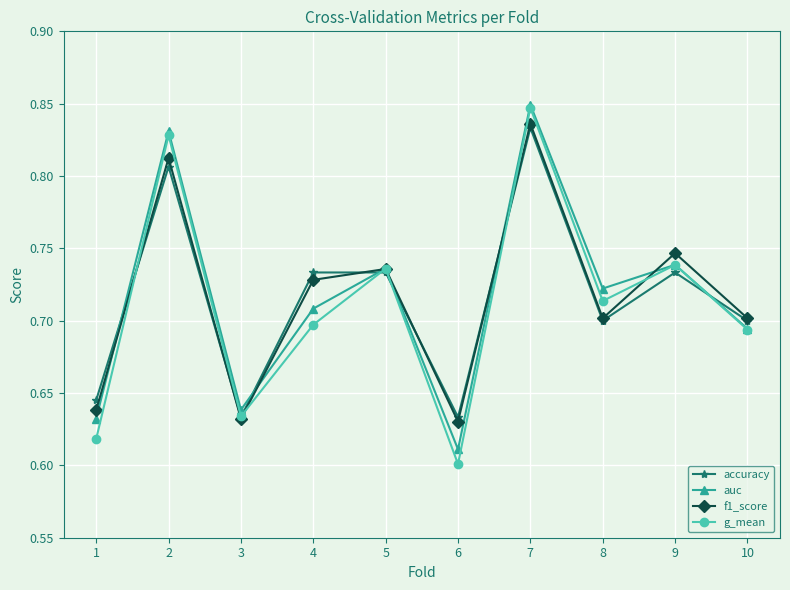

The value of f1_score at 8 is 0.7. True or false?

True